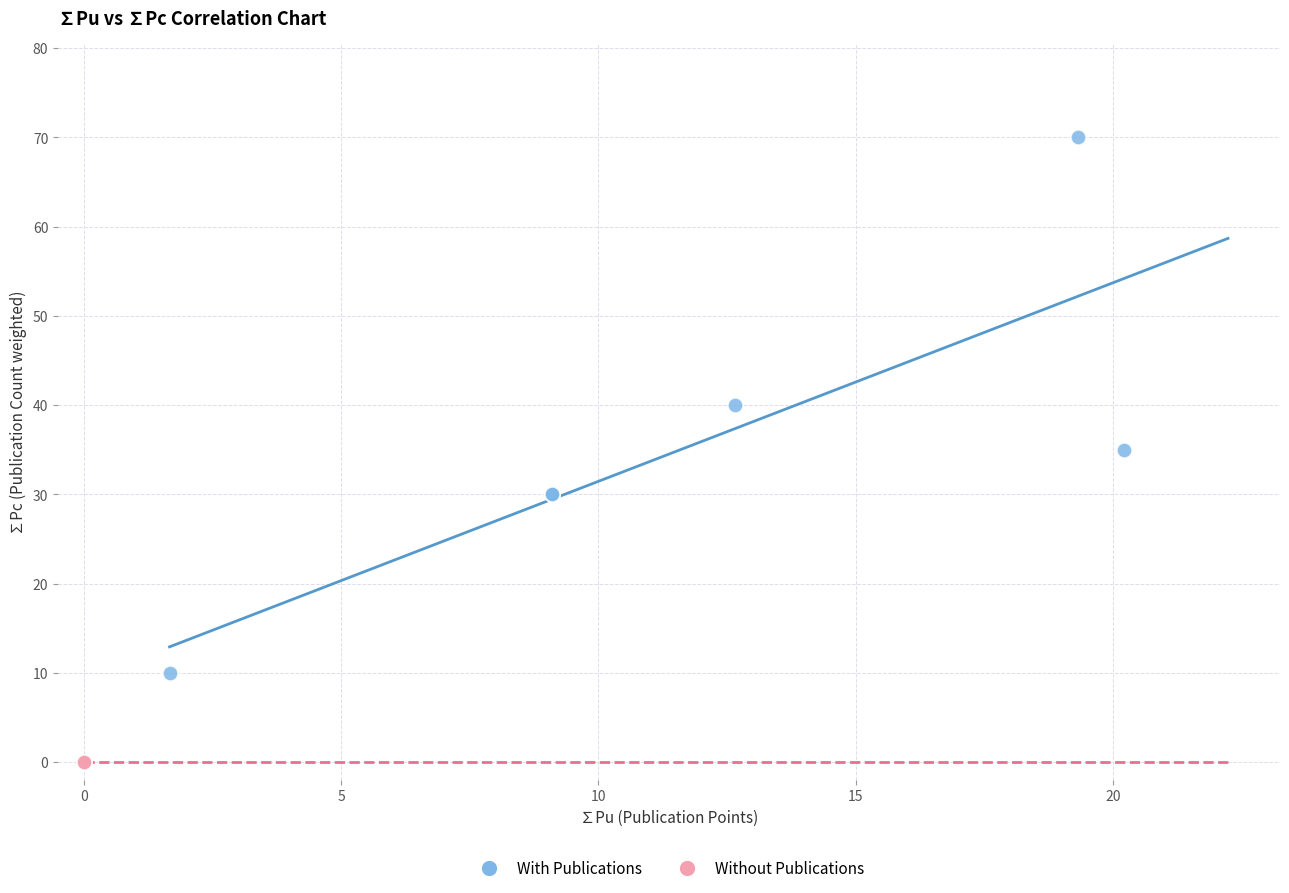

Which series contains the highest Y value?

With Publications